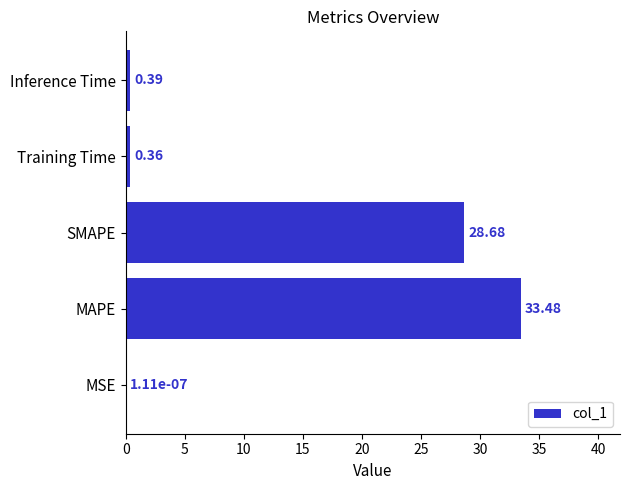

Which has a higher value, SMAPE or Inference Time?

SMAPE